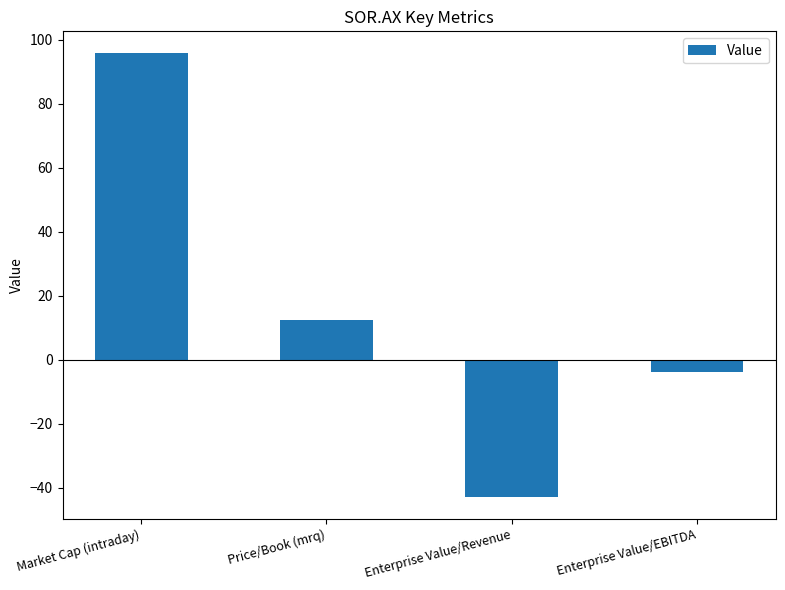

How many bars are there in total?

4